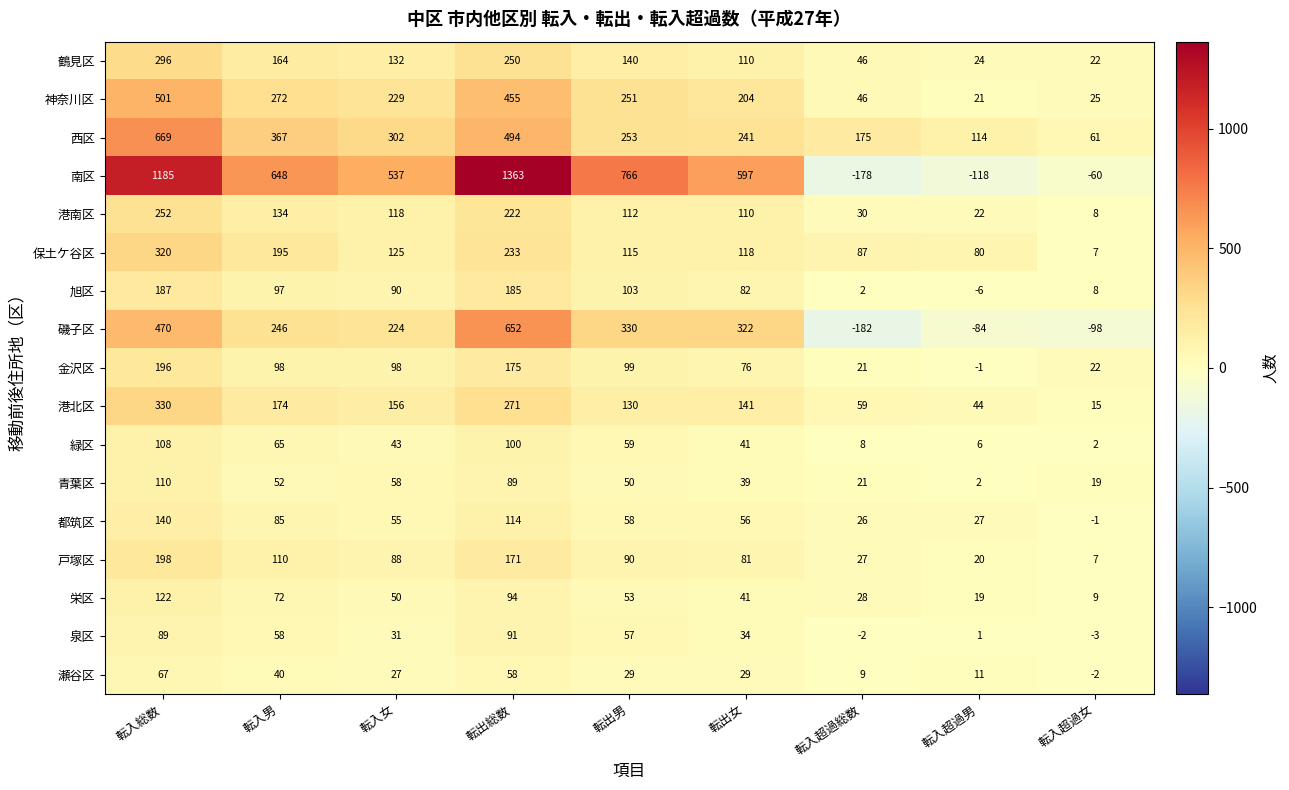

Rank the series by their maximum value, from highest to lowest.

南区, 西区, 磯子区, 神奈川区, 港北区, 保土ケ谷区, 鶴見区, 港南区, 戸塚区, 金沢区, 旭区, 都筑区, 栄区, 青葉区, 緑区, 泉区, 瀬谷区